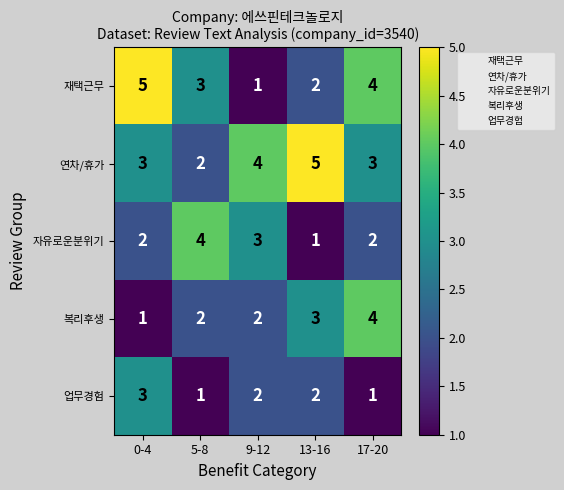

What is the total value across all series at 0-4?

14